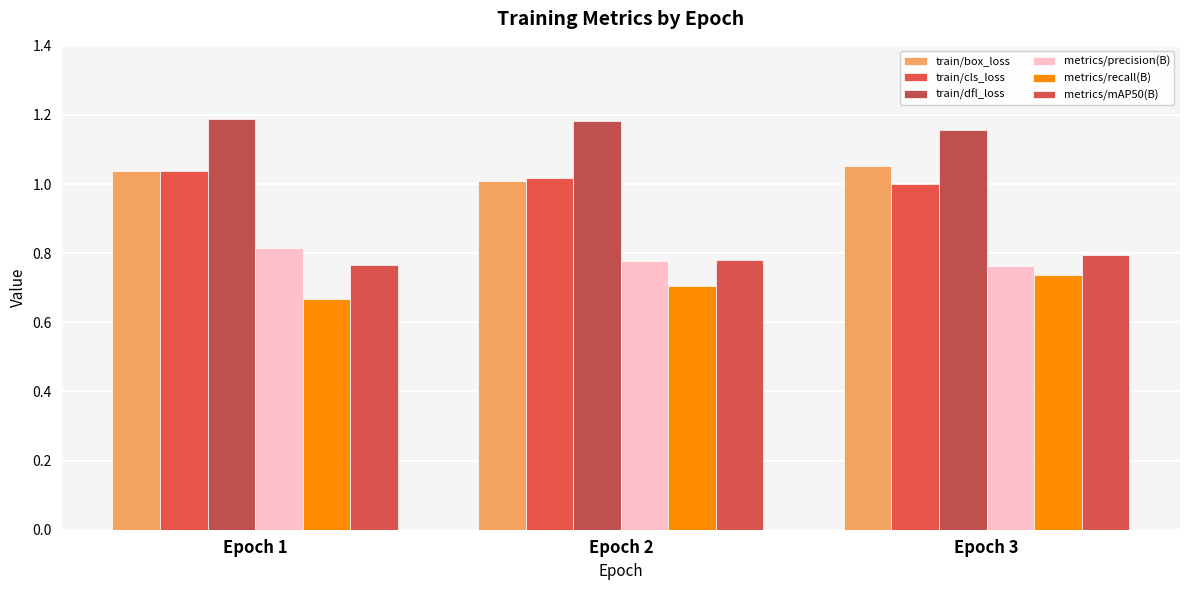

How many distinct data groups are displayed?

6